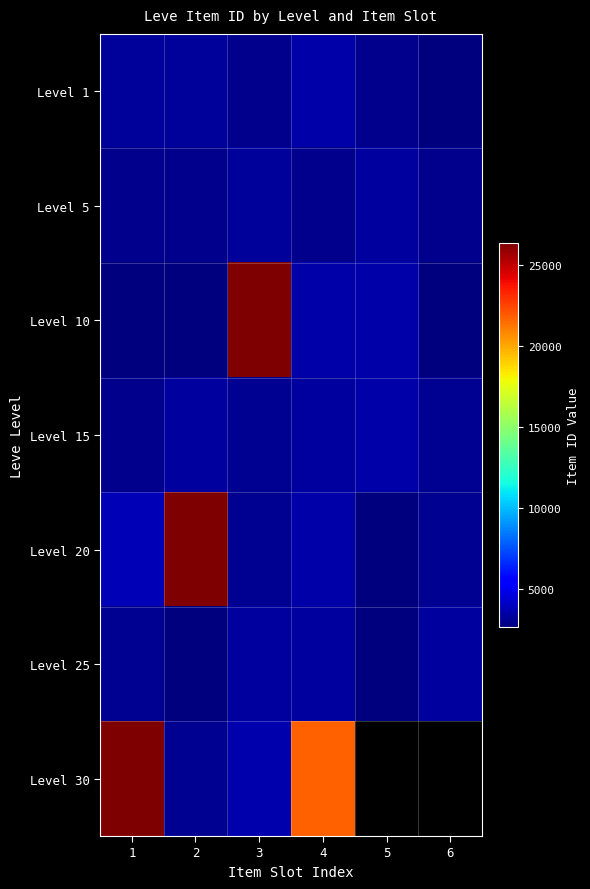

Which label corresponds to the smallest value in the chart?

1